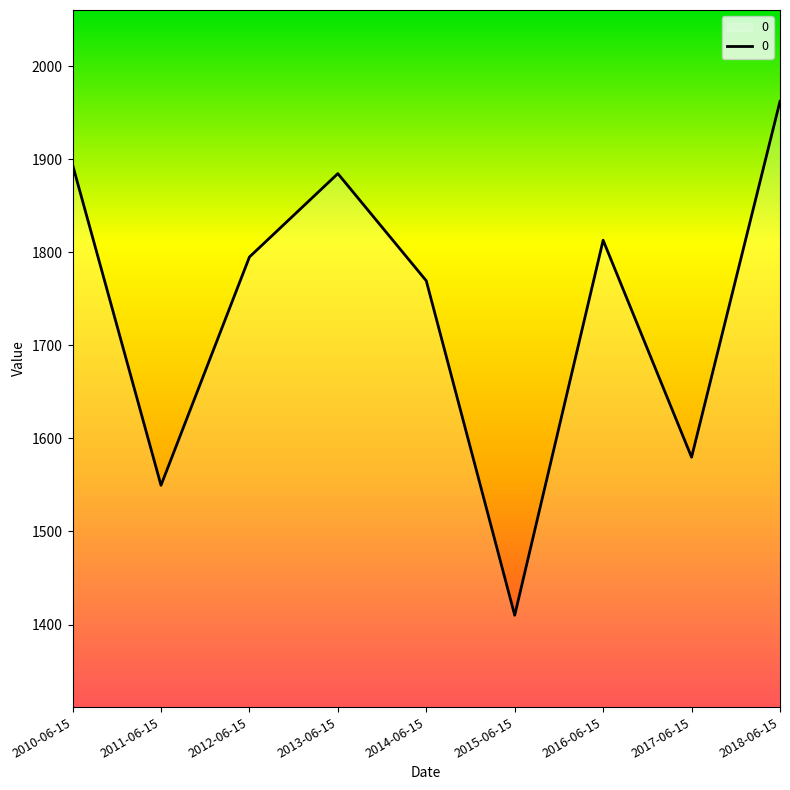

What is the minimum value shown in the chart?

1410.0